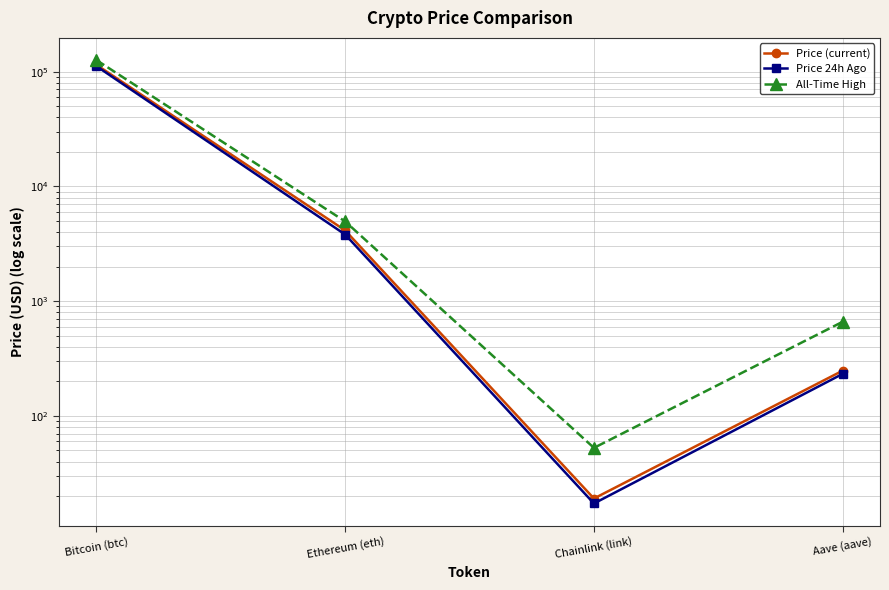

The value of All-Time High at Bitcoin (btc) is 126080.0. True or false?

True